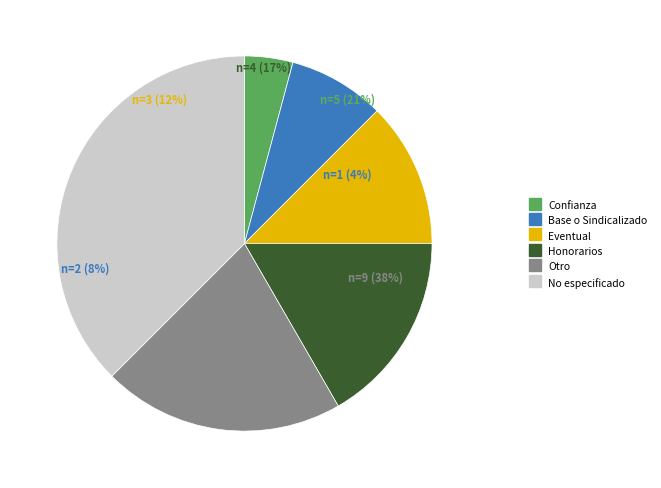

What is the largest slice in the pie chart?

No especificado